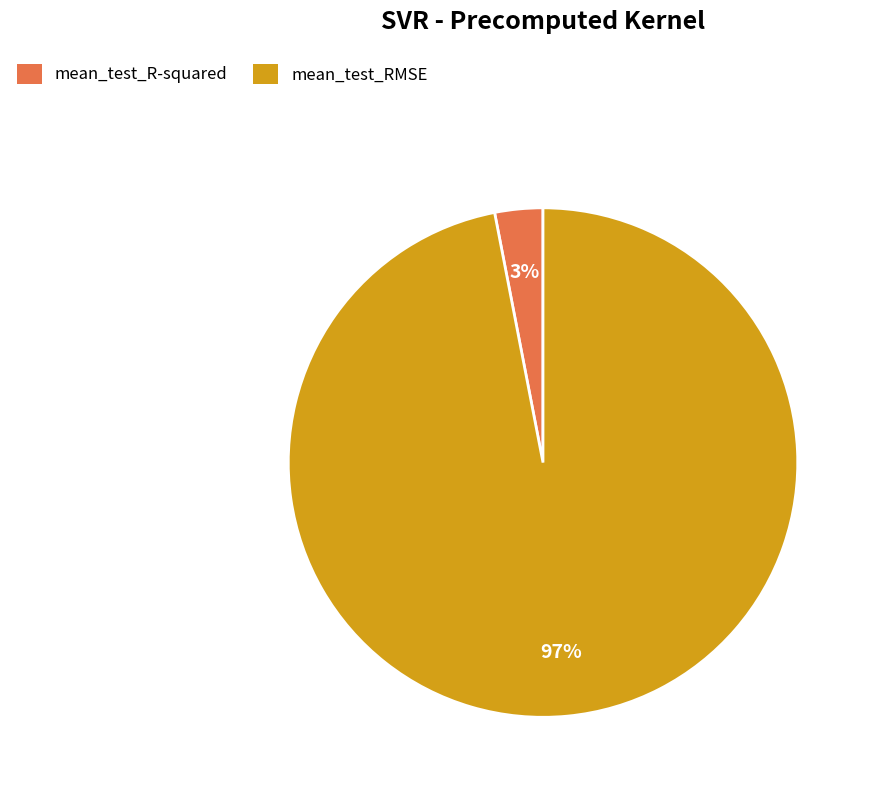

Which slice is the largest?

mean_test_RMSE